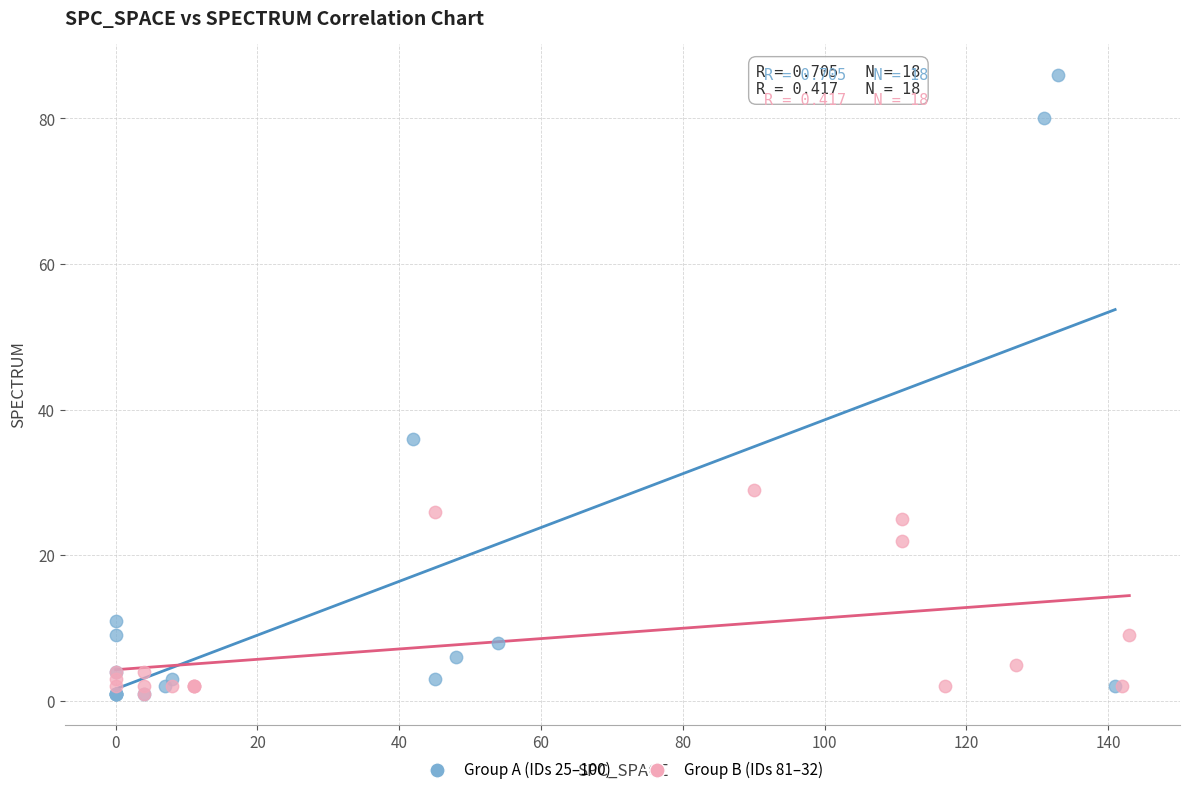

Which series has the largest Y range (max minus min)?

Group A (IDs 25–100)